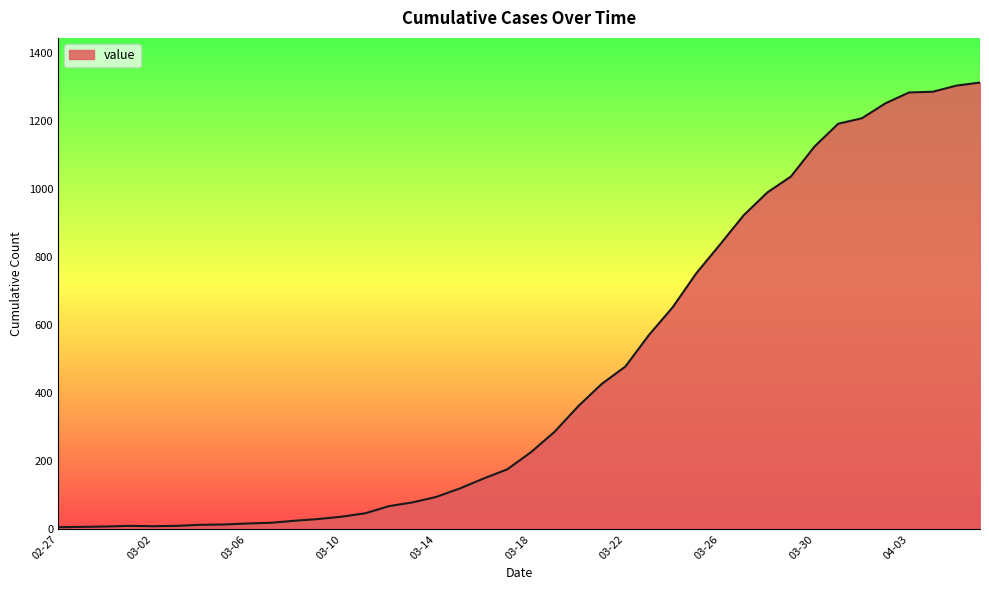

What is the maximum value shown in the chart?

1312